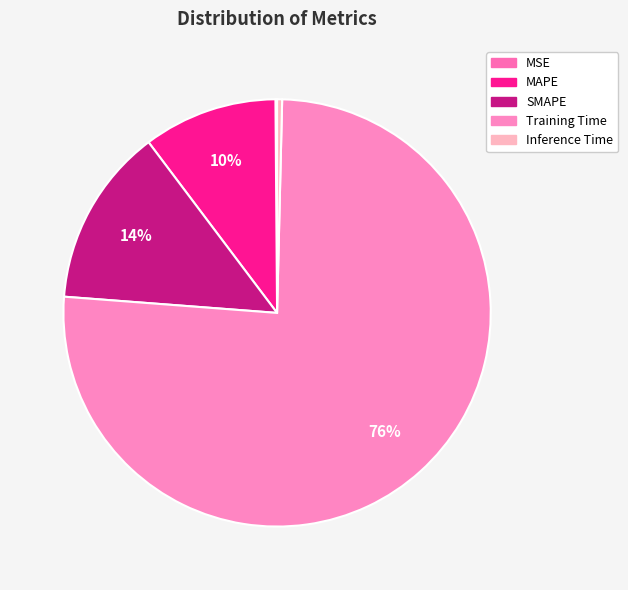

To the nearest percent, what is the difference between the Inference Time and SMAPE slice percentages?

13%